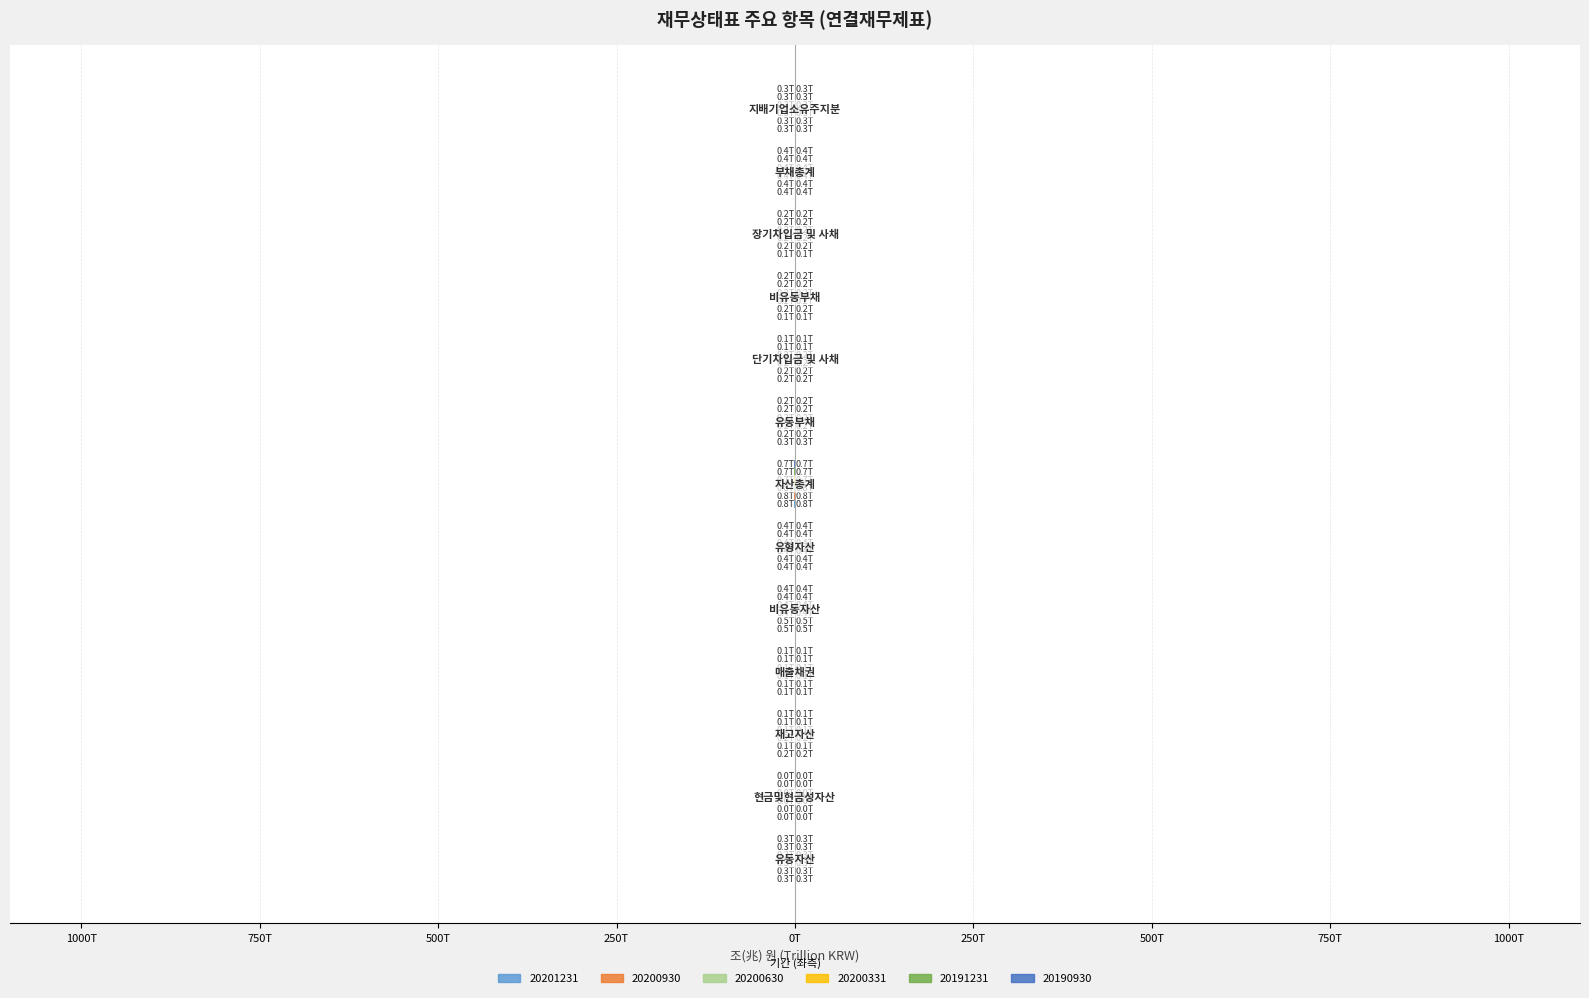

At which label is 20200930 closest to 0?

현금및현금성자산